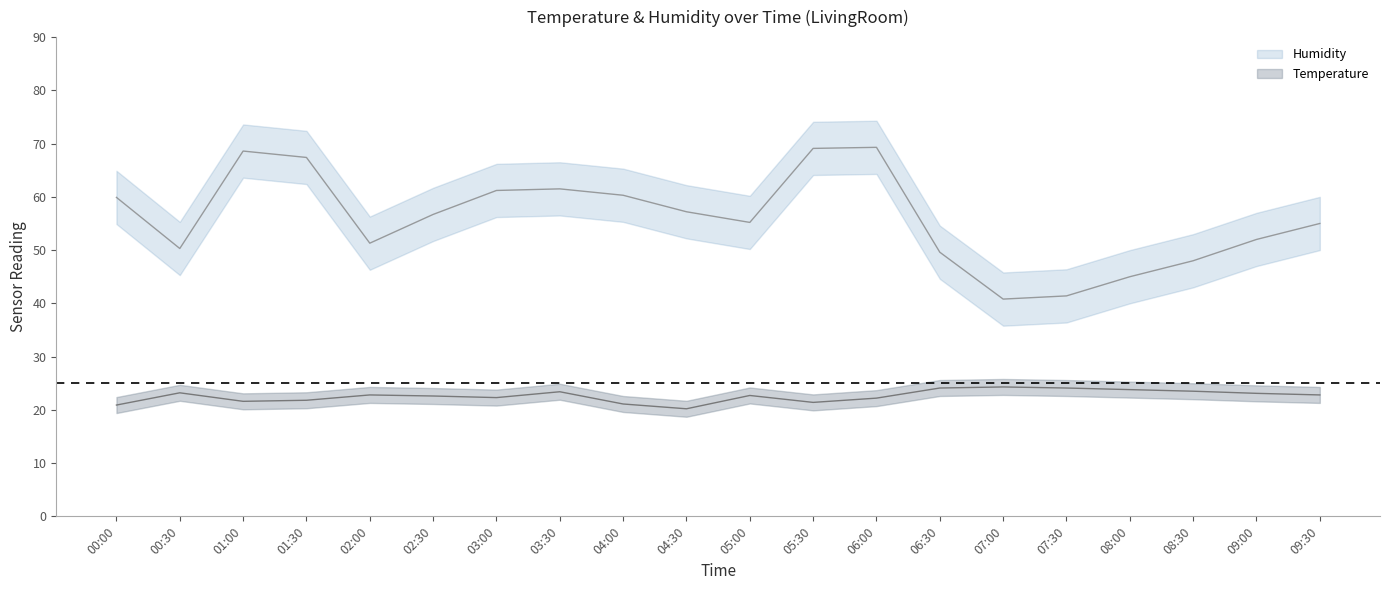

Between 05:30 and 05:00, which is larger?

05:00